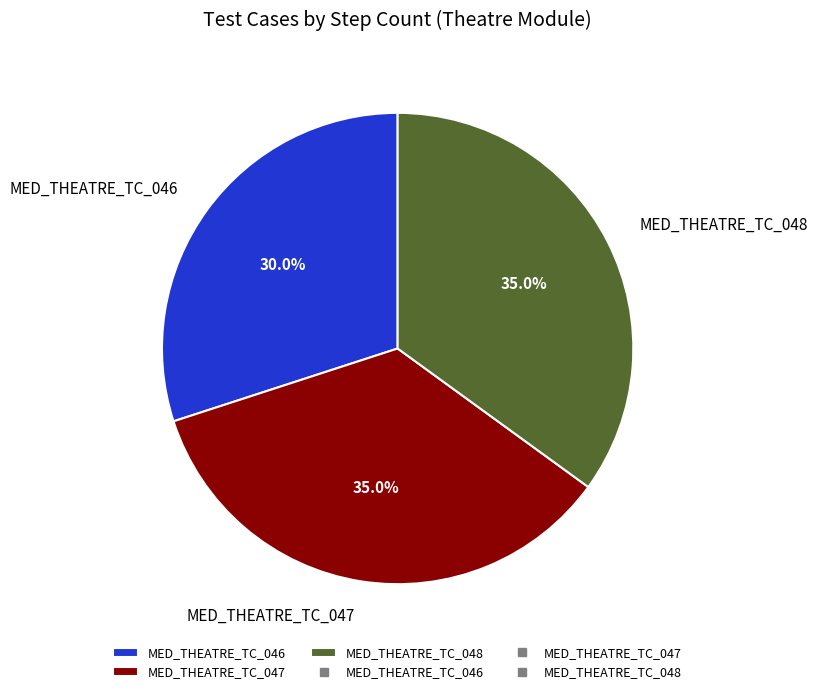

Is MED_THEATRE_TC_048 the majority of the pie?

No